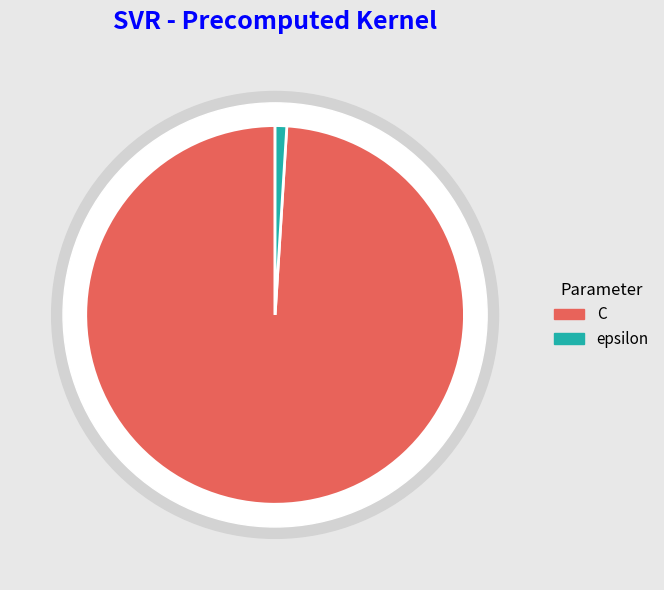

Count the number of slices in the pie.

2